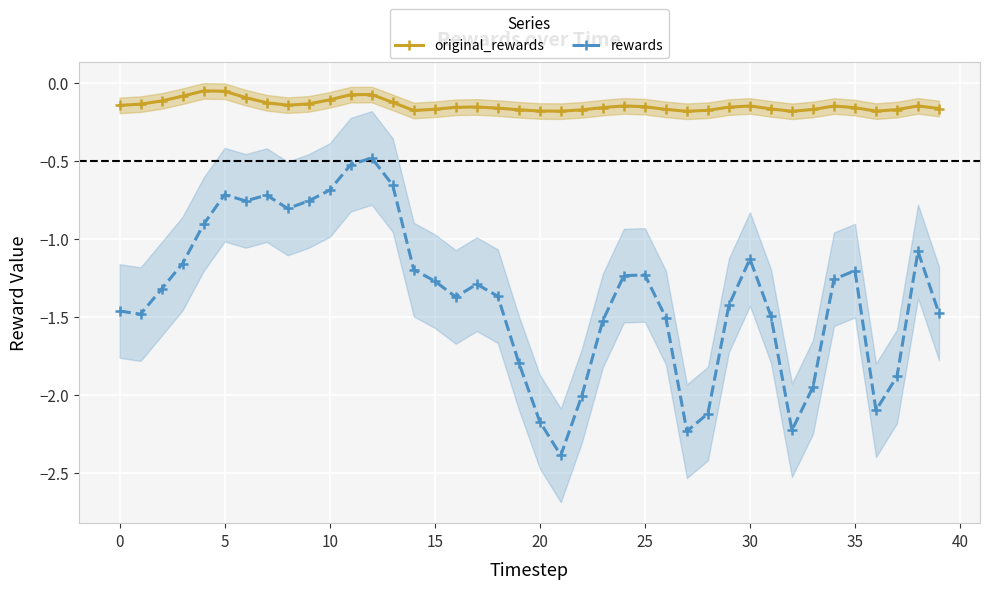

True or false: rewards and original_rewards cross at least once.

False